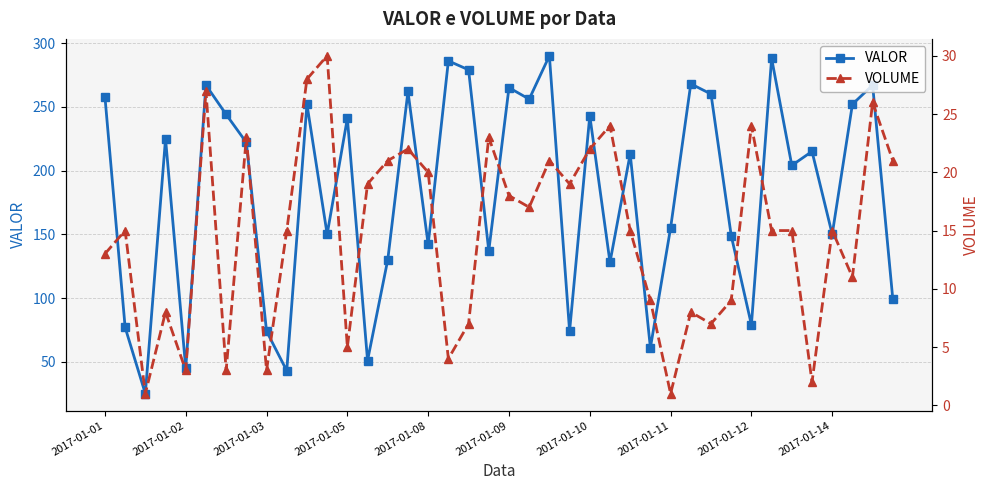

Is it true that VOLUME equals 21 at 22?

True